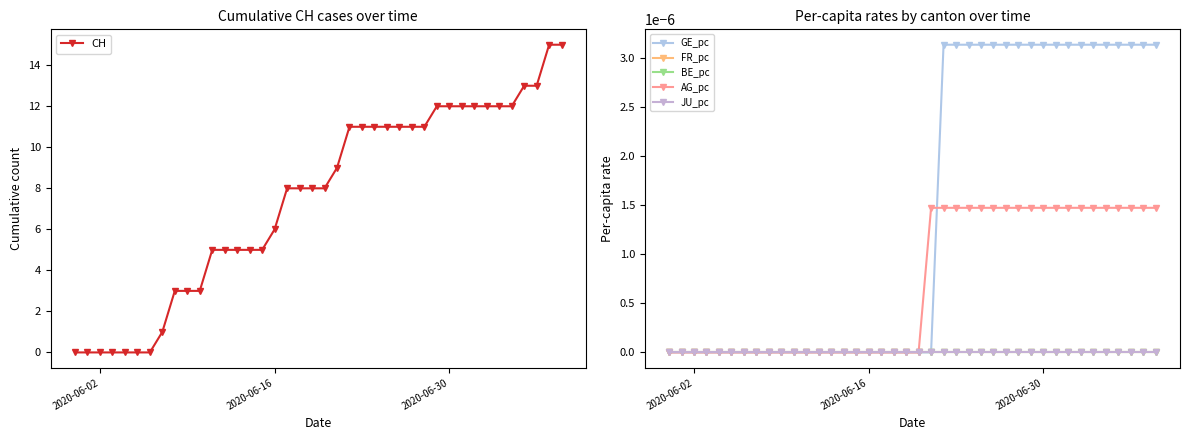

What is the highest value of the CH series?

15